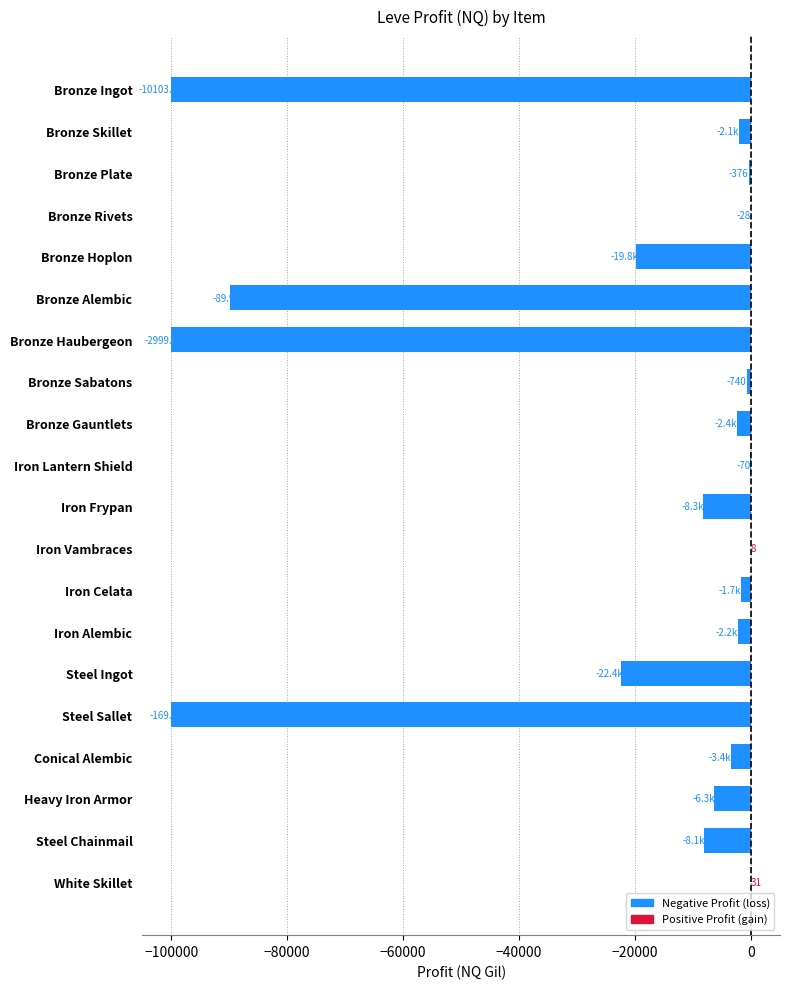

Which has a higher value, Heavy Iron Armor or Bronze Ingot?

Heavy Iron Armor